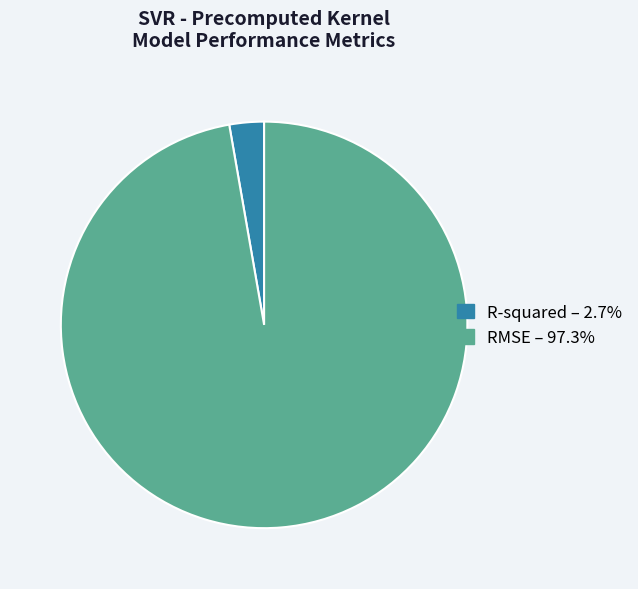

Is the sum of R-squared and RMSE greater than half?

Yes